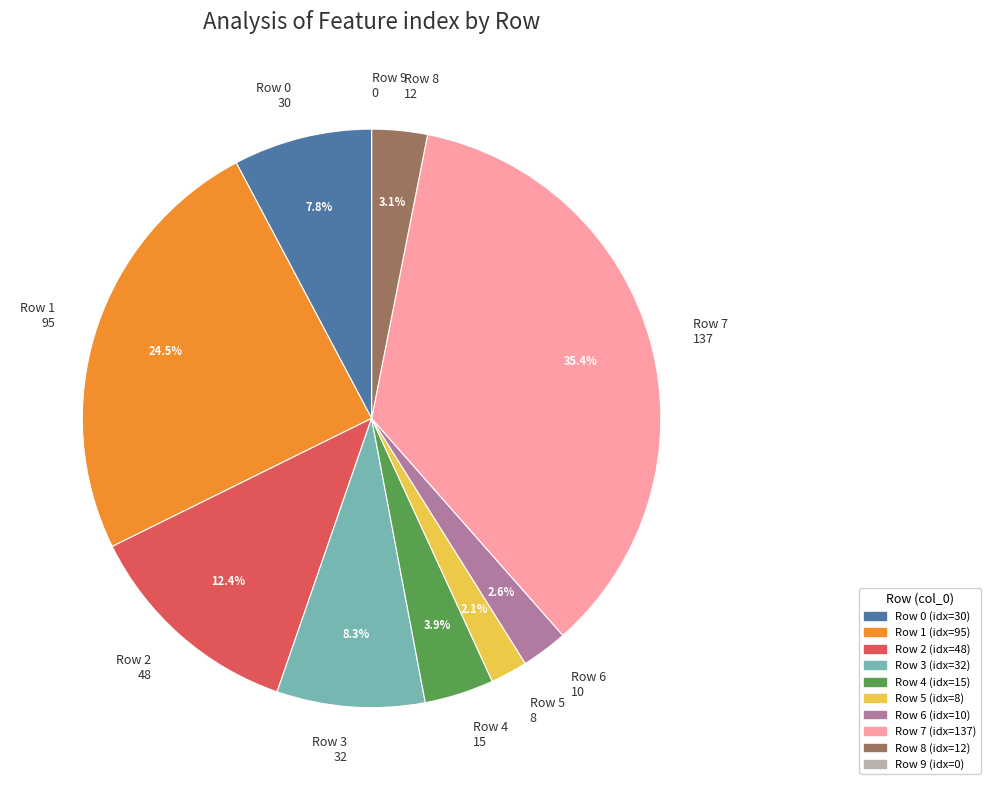

Is there any slice that represents more than half of the pie?

No